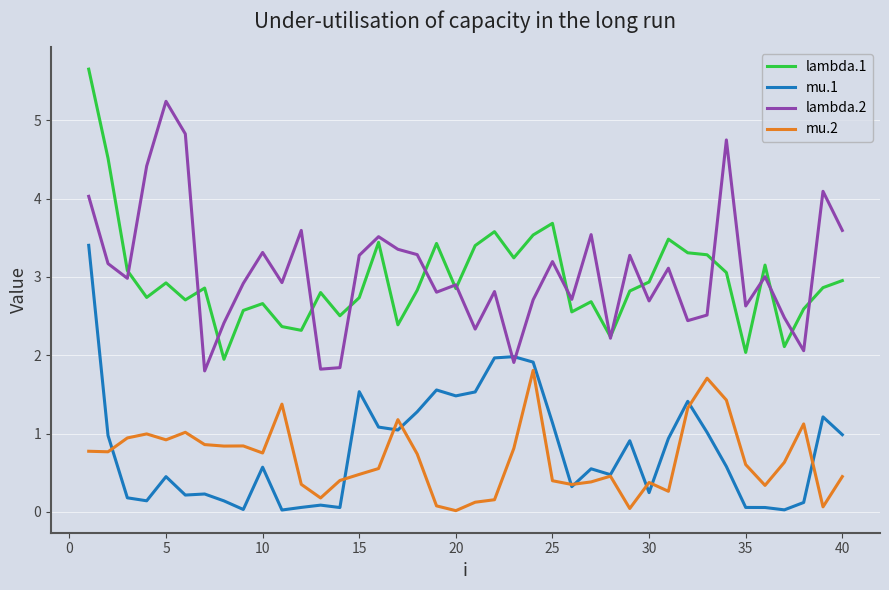

Which series has the largest range (max minus min)?

lambda.1